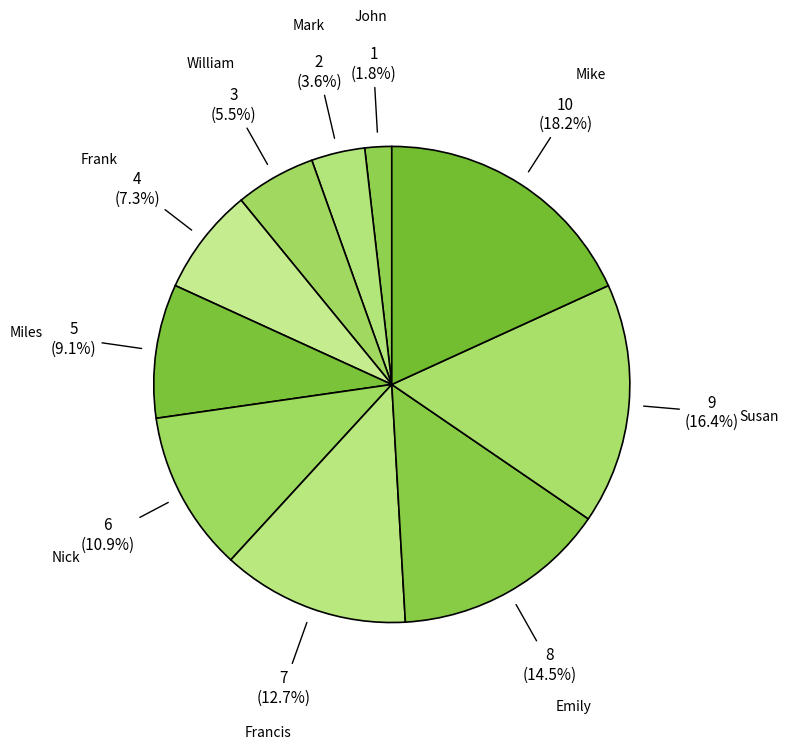

Count the number of slices in the pie.

10